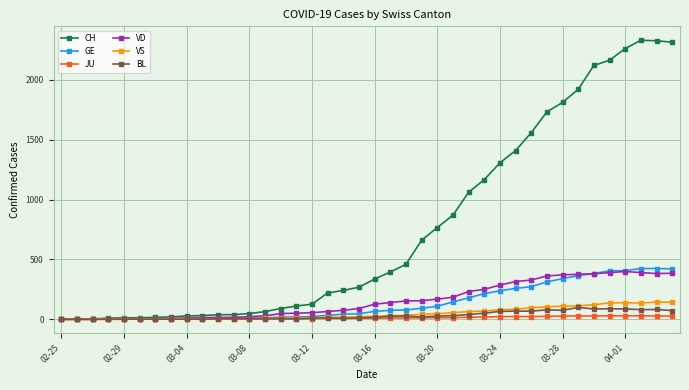

Which series has the widest spread of values?

CH